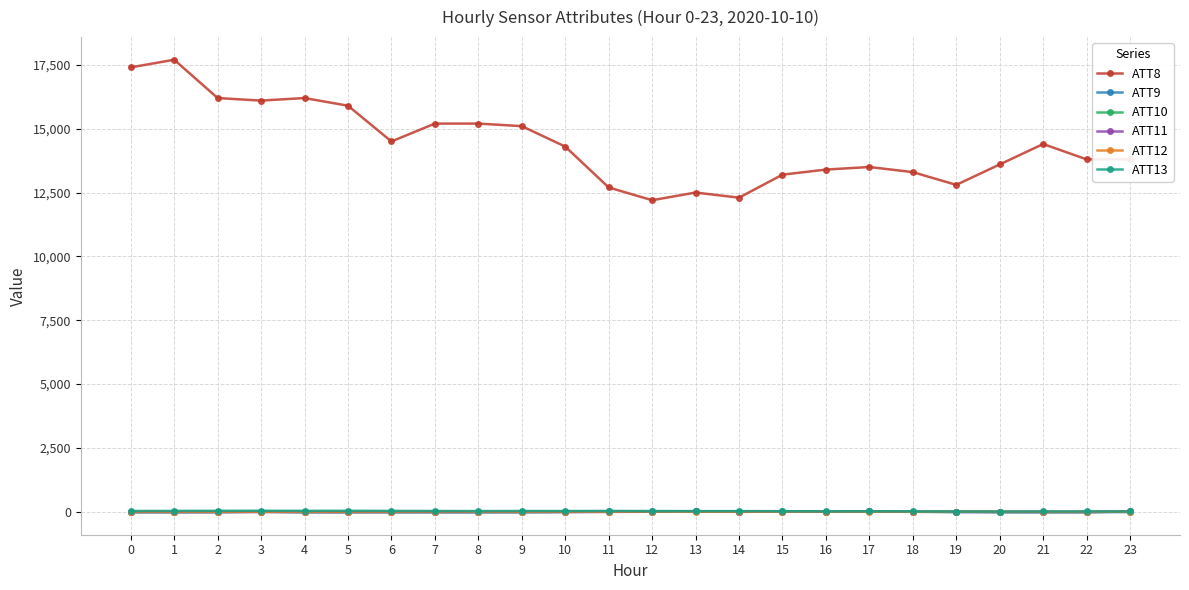

True or false: ATT11 has more than 0 interior local peaks.

True